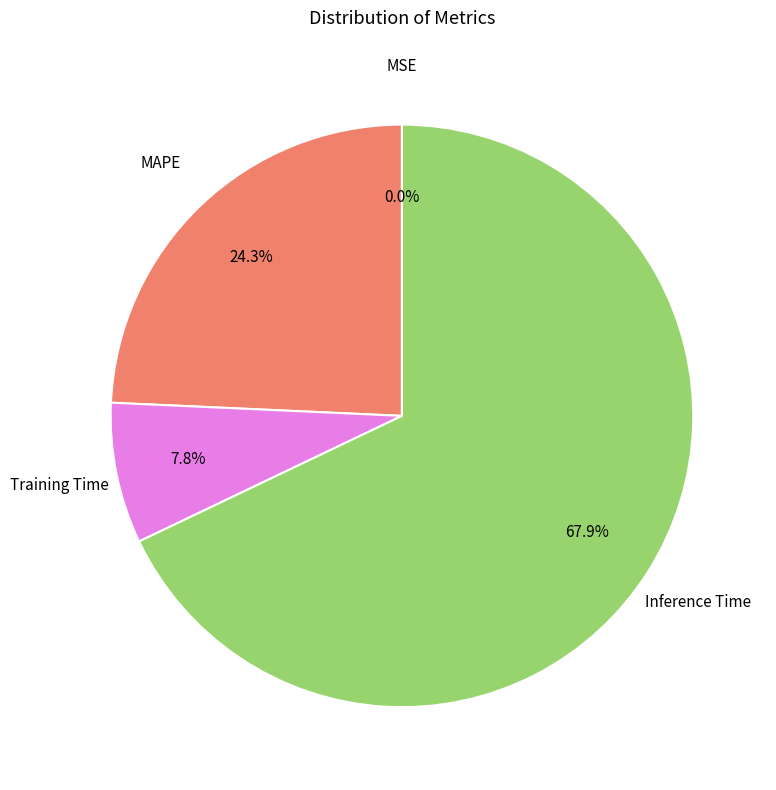

Does any single category account for the majority?

Yes